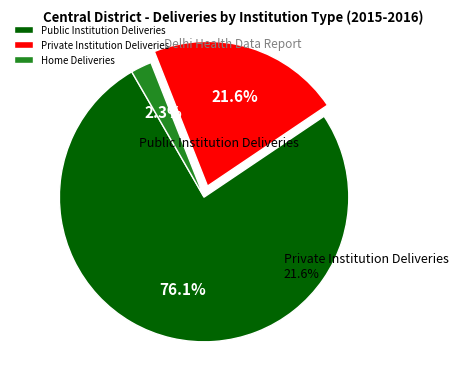

Which slice is the smallest?

Home Deliveries